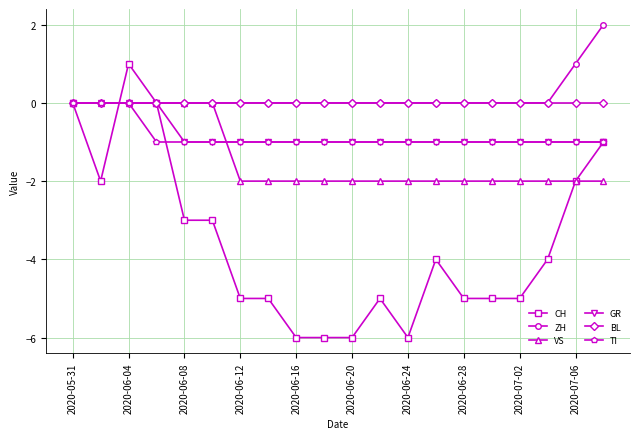

Which series has the largest range (max minus min)?

CH